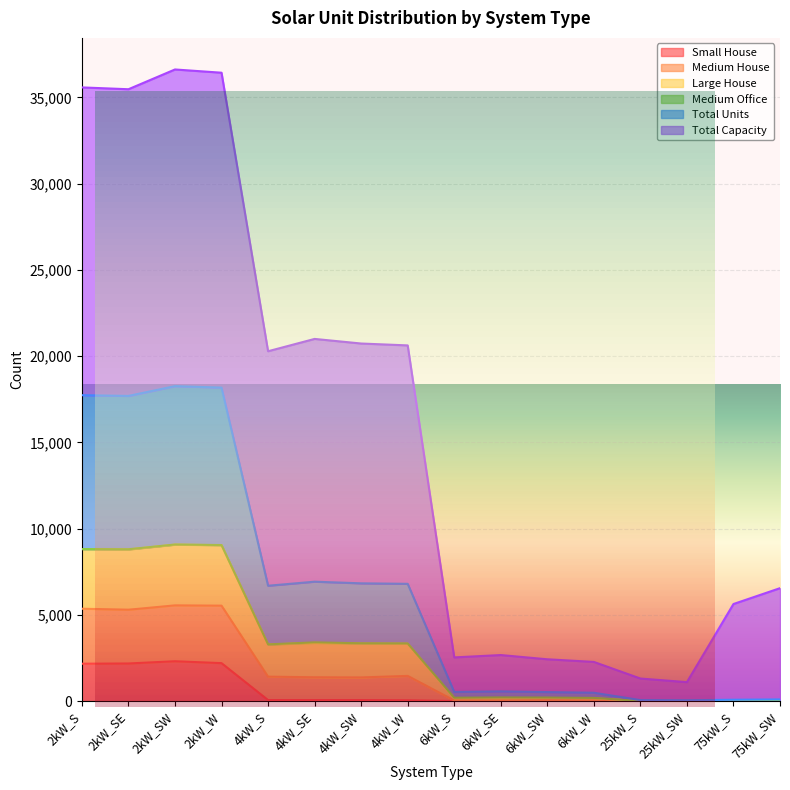

What position from the right is 2kW_SW?

14